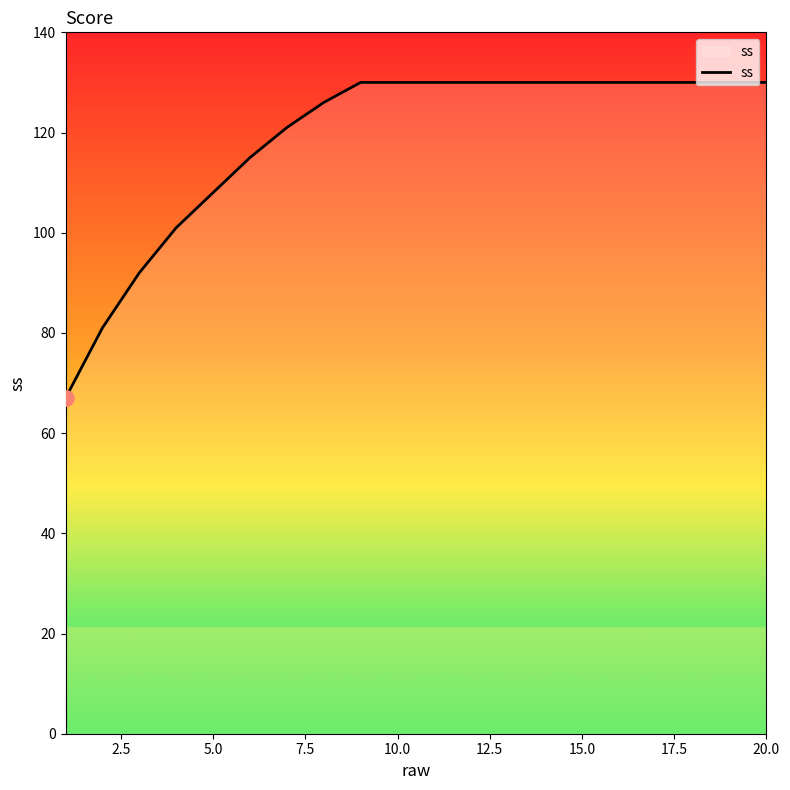

What is the difference between the maximum and minimum values?

63